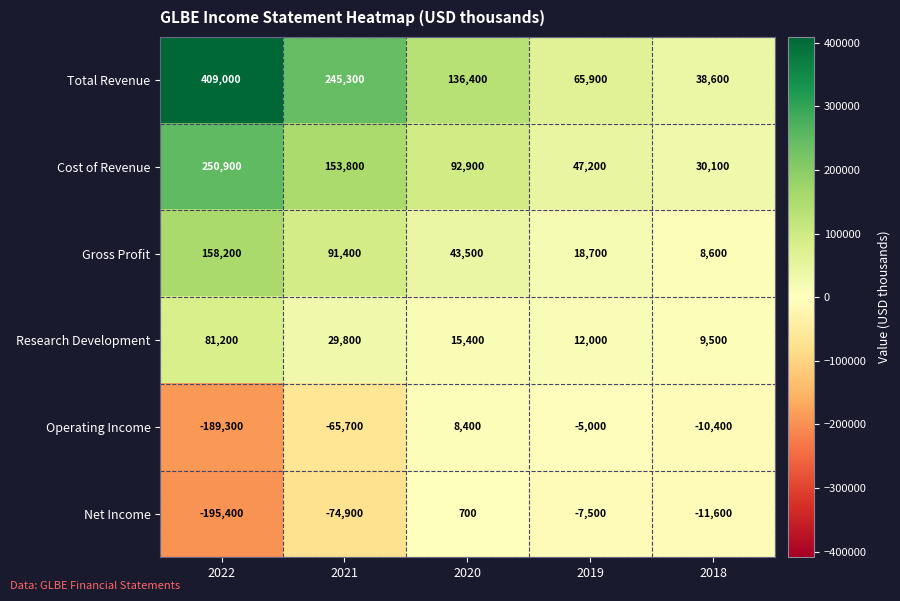

What is the sum of the Total Revenue values at 2021 and 2018?

283900